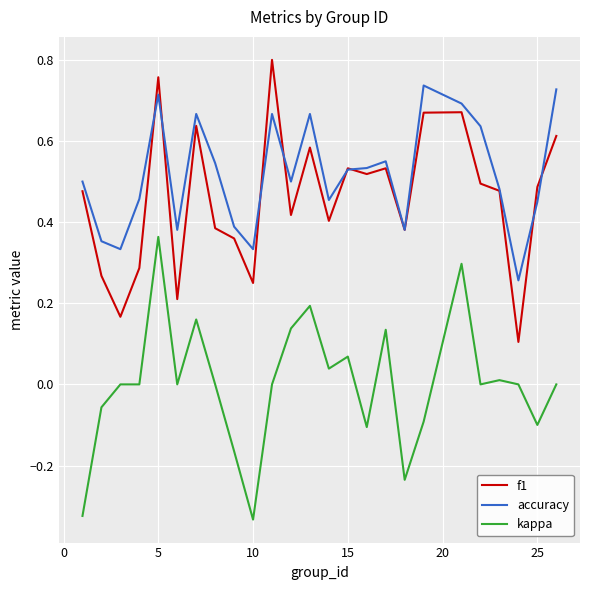

List the series in order of their peak value, lowest first.

kappa, accuracy, f1